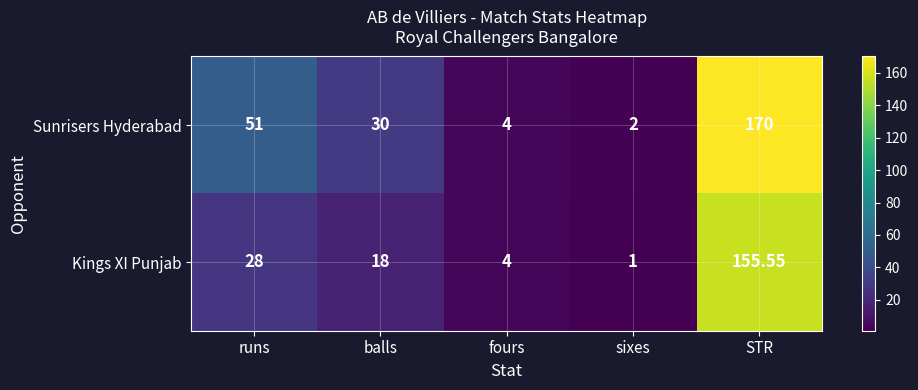

Which series has the largest range (max minus min)?

Sunrisers Hyderabad